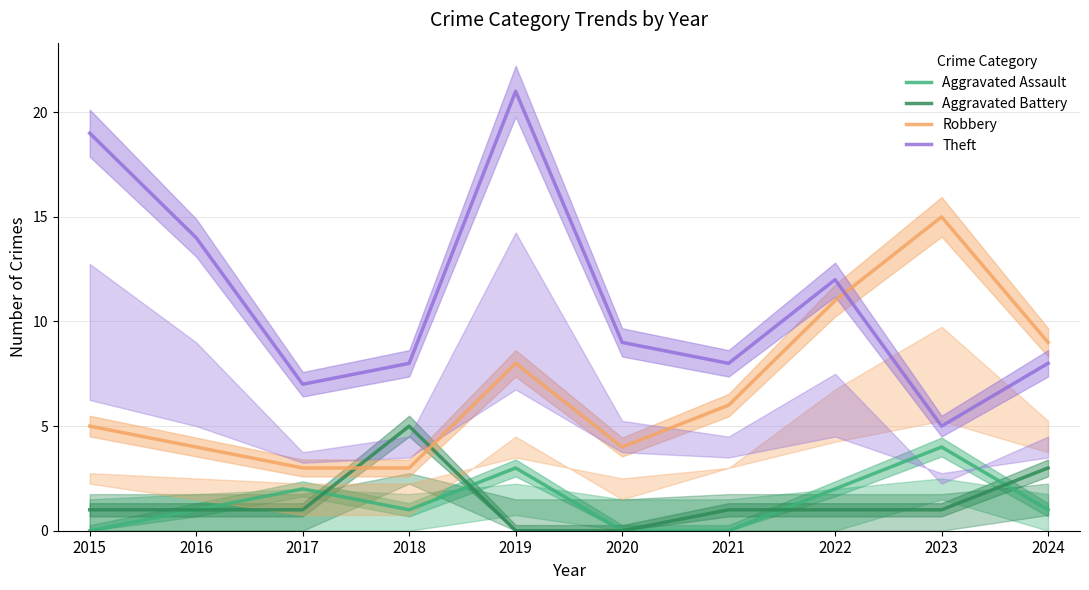

Reading left to right, list all the values displayed in this chart.

Aggravated Assault: 2015=0	2016=1	2017=2	2018=1	2019=3	2020=0	2021=0	2022=2	2023=4	2024=1
Aggravated Battery: 2015=1	2016=1	2017=1	2018=5	2019=0	2020=0	2021=1	2022=1	2023=1	2024=3
Robbery: 2015=5	2016=4	2017=3	2018=3	2019=8	2020=4	2021=6	2022=11	2023=15	2024=9
Theft: 2015=19	2016=14	2017=7	2018=8	2019=21	2020=9	2021=8	2022=12	2023=5	2024=8